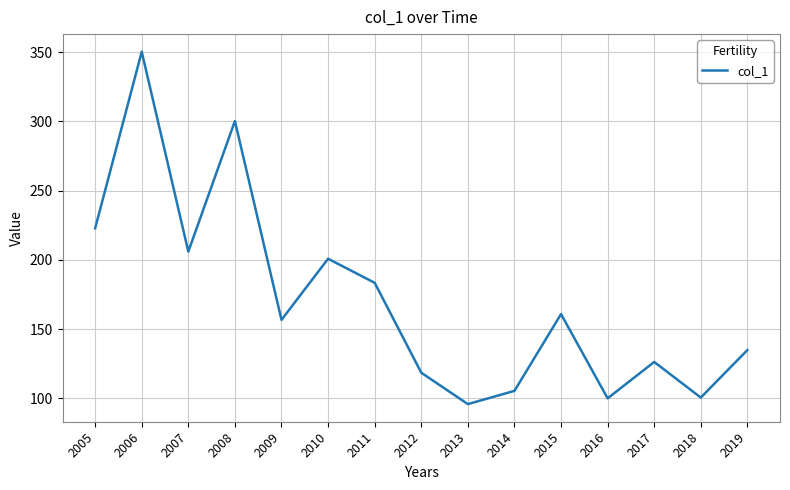

Count the number of categories in the chart.

15